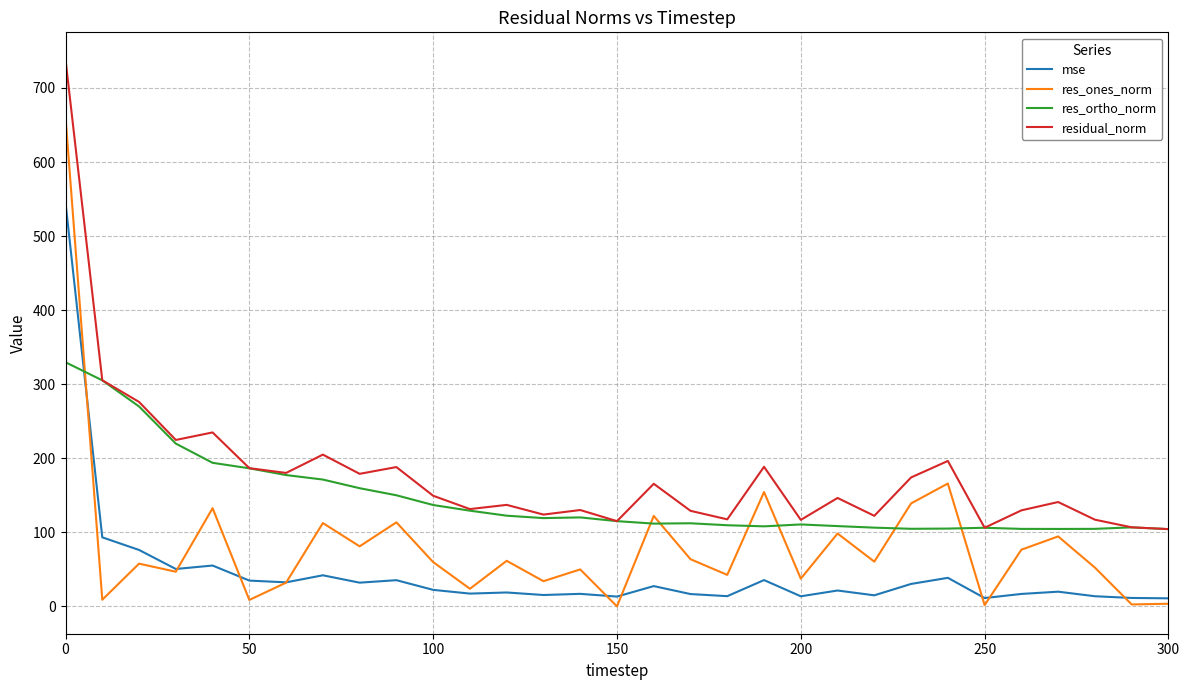

What are all the series names shown in the legend?

mse, res_ones_norm, res_ortho_norm, residual_norm